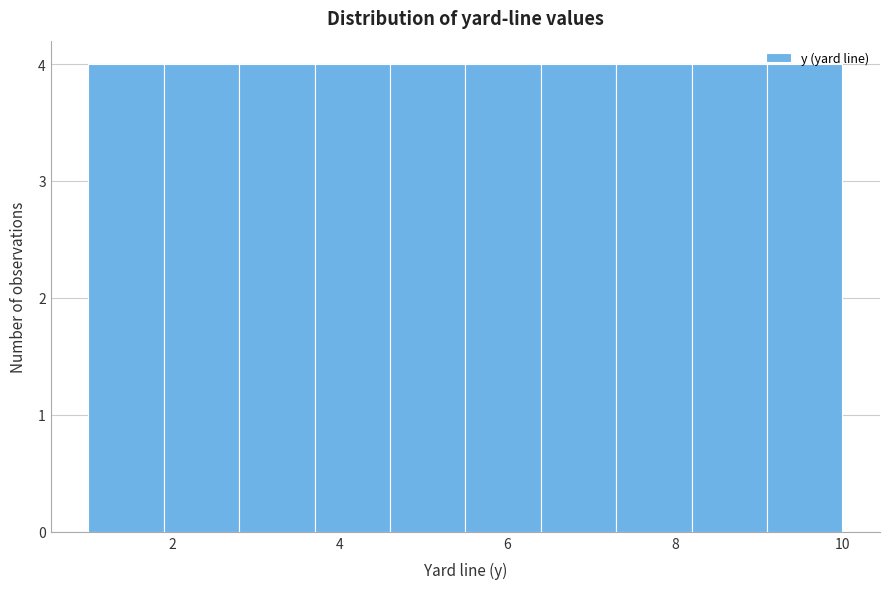

Reading left to right, transcribe this chart: for each bar, give the range it covers on the x-axis and its height. Neither the bar edges nor the heights are printed on the chart, so give them approximately, as read against the axes.

1.0 to 1.9: 4
1.9 to 2.8: 4
2.8 to 3.7: 4
3.7 to 4.6: 4
4.6 to 5.5: 4
5.5 to 6.4: 4
6.4 to 7.3: 4
7.3 to 8.2: 4
8.2 to 9.1: 4
9.1 to 10.0: 4